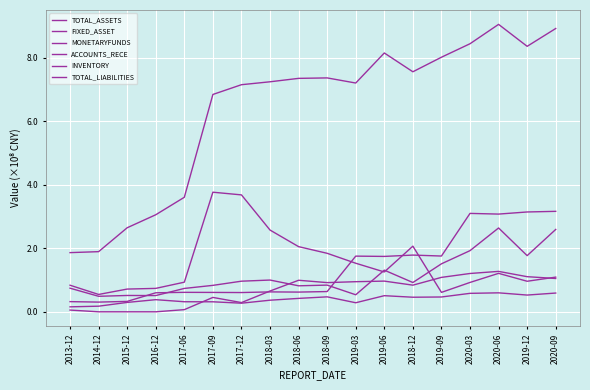

Is this an area chart (filled region under the line)?

No